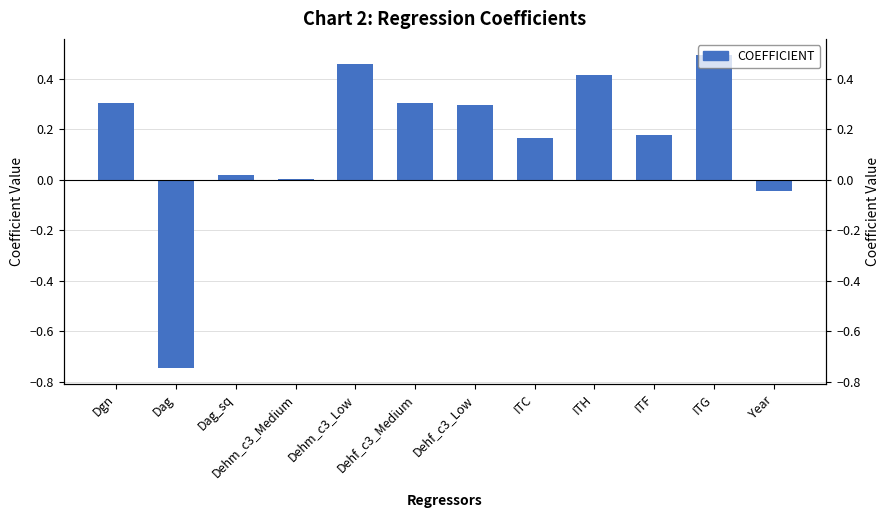

Where does the data first go above 0?

Dgn